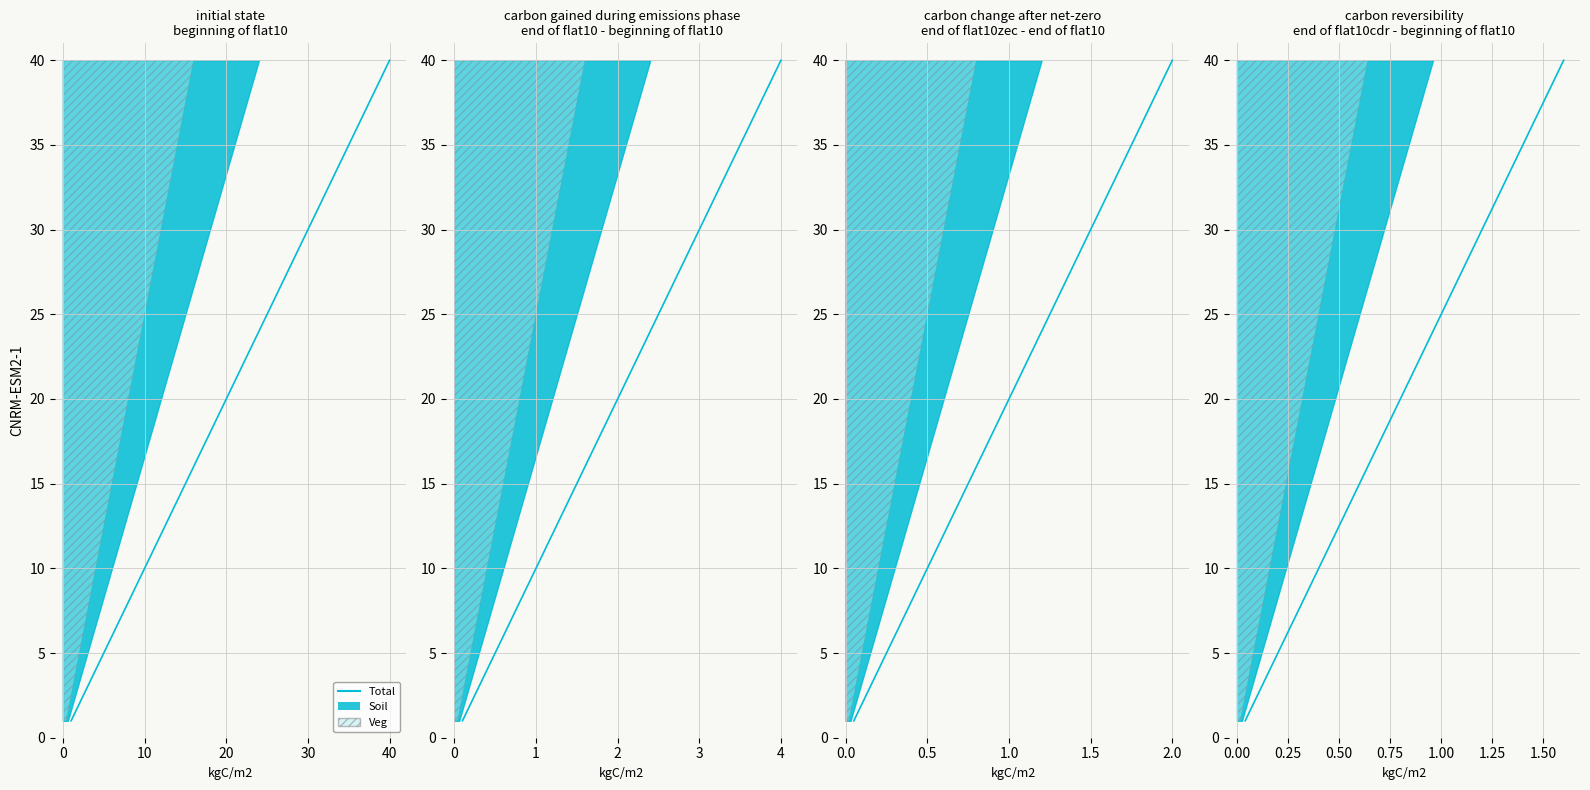

How many lines are shown in the chart?

1